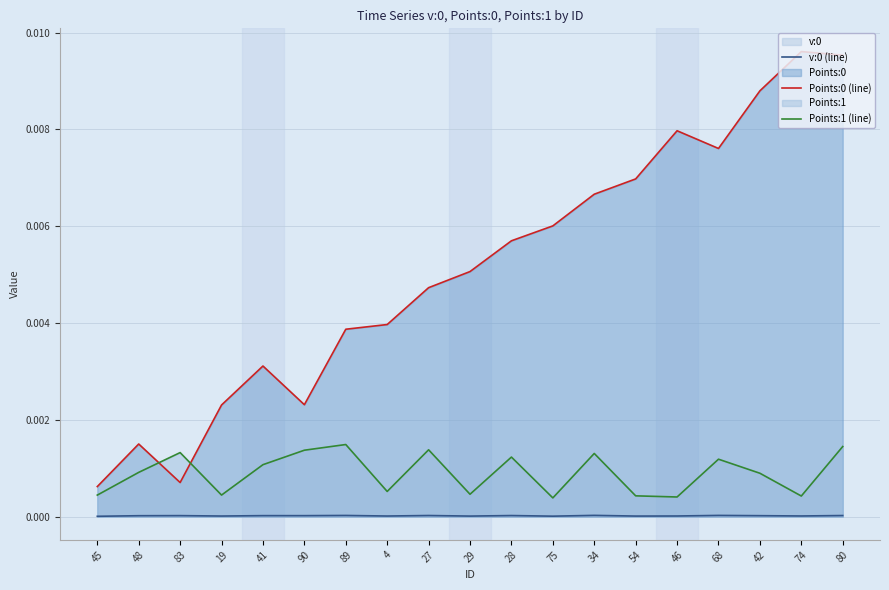

How many series are shown in this chart?

3